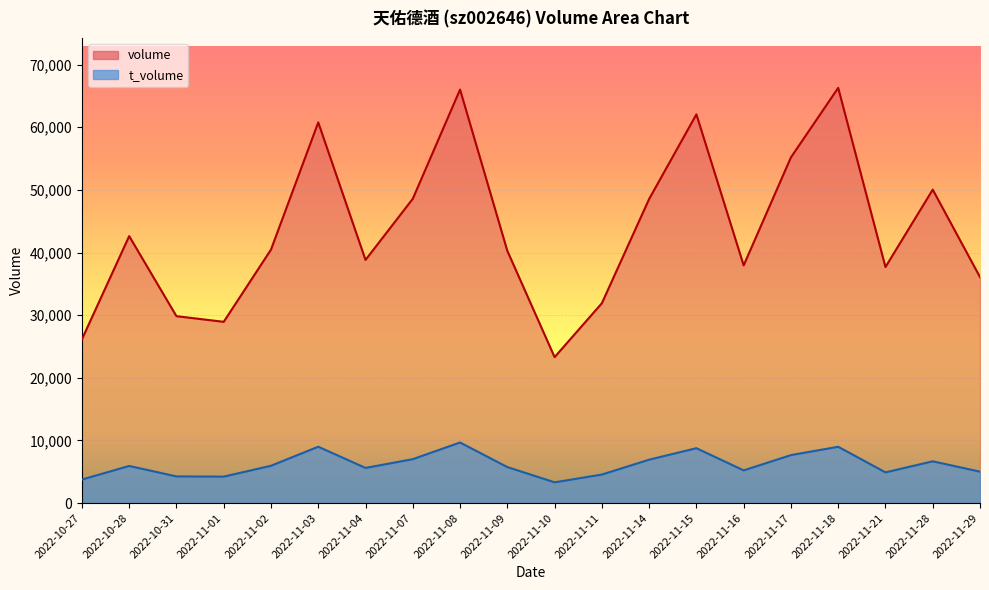

True or false: volume and t_volume cross at least once.

False